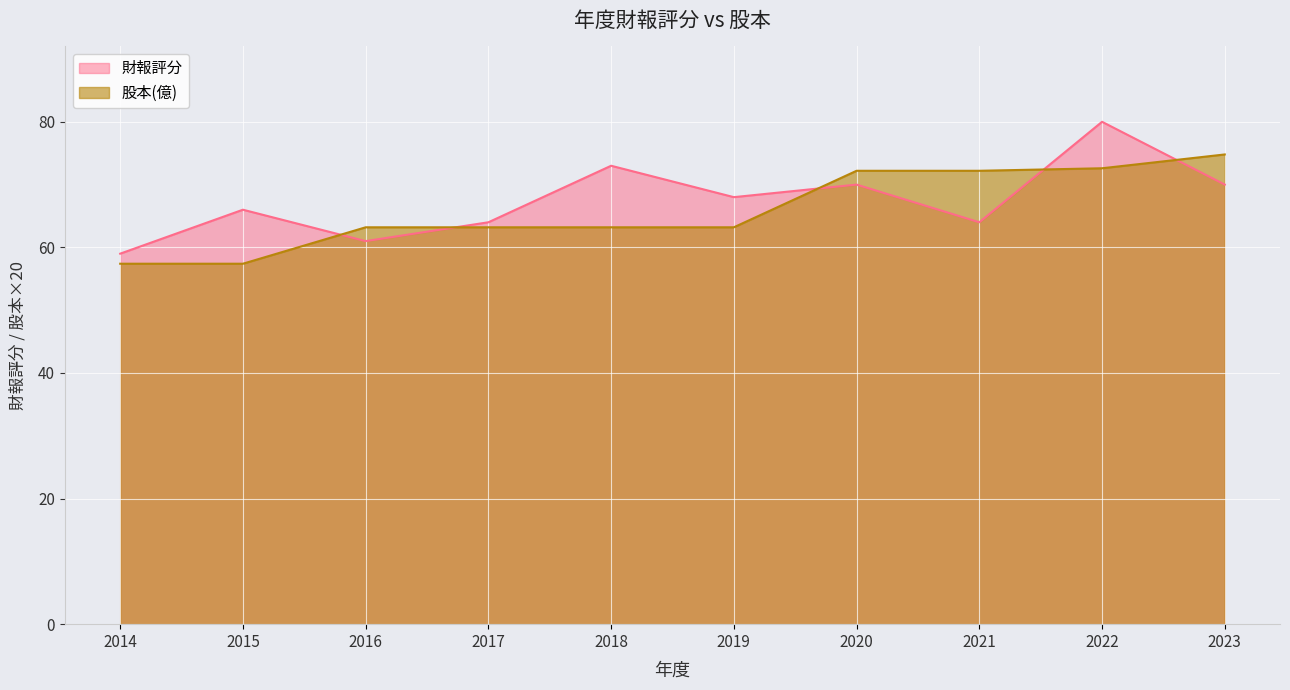

Where does the 財報評分 series first go above 68?

2018